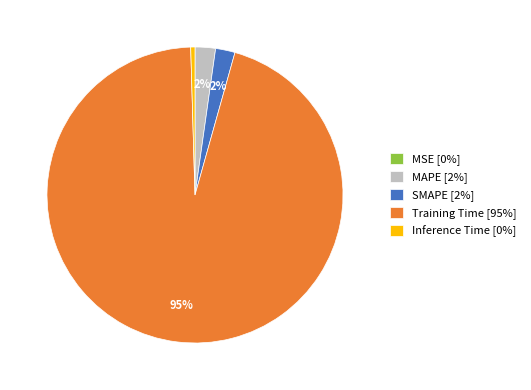

Does Training Time [95%] account for over 50% of the chart?

Yes